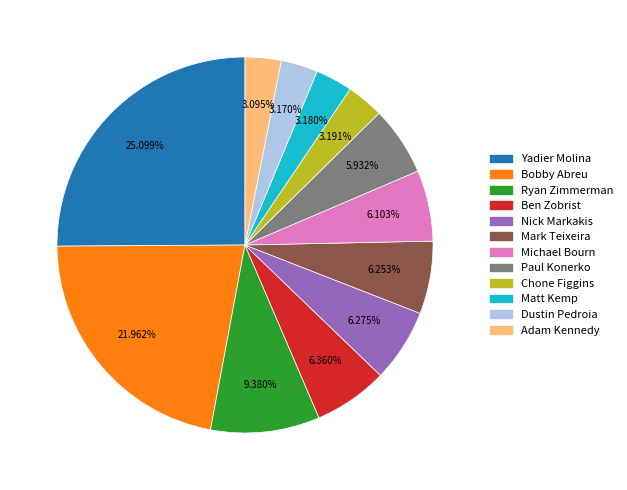

Does any single category account for the majority?

No